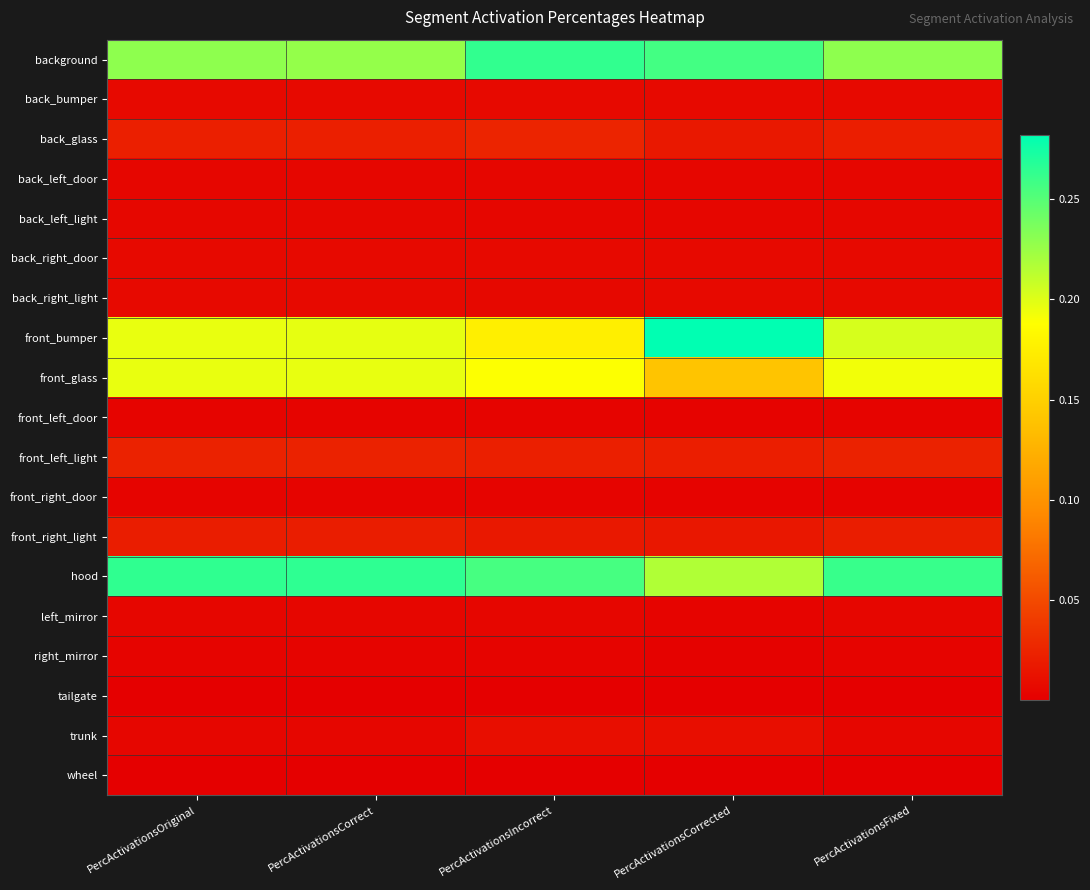

Reading right to left, transcribe all the data shown in this chart.

background: PercActivationsFixed=0.2	PercActivationsCorrected=0.3	PercActivationsIncorrect=0.3	PercActivationsCorrect=0.2	PercActivationsOriginal=0.2
back_bumper: PercActivationsFixed=0.0	PercActivationsCorrected=0.0	PercActivationsIncorrect=0.0	PercActivationsCorrect=0.0	PercActivationsOriginal=0.0
back_glass: PercActivationsFixed=0.0	PercActivationsCorrected=0.0	PercActivationsIncorrect=0.0	PercActivationsCorrect=0.0	PercActivationsOriginal=0.0
back_left_door: PercActivationsFixed=0.0	PercActivationsCorrected=0.0	PercActivationsIncorrect=0.0	PercActivationsCorrect=0.0	PercActivationsOriginal=0.0
back_left_light: PercActivationsFixed=0.0	PercActivationsCorrected=0.0	PercActivationsIncorrect=0.0	PercActivationsCorrect=0.0	PercActivationsOriginal=0.0
back_right_door: PercActivationsFixed=0.0	PercActivationsCorrected=0.0	PercActivationsIncorrect=0.0	PercActivationsCorrect=0.0	PercActivationsOriginal=0.0
back_right_light: PercActivationsFixed=0.0	PercActivationsCorrected=0.0	PercActivationsIncorrect=0.0	PercActivationsCorrect=0.0	PercActivationsOriginal=0.0
front_bumper: PercActivationsFixed=0.2	PercActivationsCorrected=0.3	PercActivationsIncorrect=0.2	PercActivationsCorrect=0.2	PercActivationsOriginal=0.2
front_glass: PercActivationsFixed=0.2	PercActivationsCorrected=0.1	PercActivationsIncorrect=0.2	PercActivationsCorrect=0.2	PercActivationsOriginal=0.2
front_left_door: PercActivationsFixed=0.0	PercActivationsCorrected=0.0	PercActivationsIncorrect=0.0	PercActivationsCorrect=0.0	PercActivationsOriginal=0.0
front_left_light: PercActivationsFixed=0.0	PercActivationsCorrected=0.0	PercActivationsIncorrect=0.0	PercActivationsCorrect=0.0	PercActivationsOriginal=0.0
front_right_door: PercActivationsFixed=0.0	PercActivationsCorrected=0.0	PercActivationsIncorrect=0.0	PercActivationsCorrect=0.0	PercActivationsOriginal=0.0
front_right_light: PercActivationsFixed=0.0	PercActivationsCorrected=0.0	PercActivationsIncorrect=0.0	PercActivationsCorrect=0.0	PercActivationsOriginal=0.0
hood: PercActivationsFixed=0.3	PercActivationsCorrected=0.2	PercActivationsIncorrect=0.3	PercActivationsCorrect=0.3	PercActivationsOriginal=0.3
left_mirror: PercActivationsFixed=0.0	PercActivationsCorrected=0.0	PercActivationsIncorrect=0.0	PercActivationsCorrect=0.0	PercActivationsOriginal=0.0
right_mirror: PercActivationsFixed=0.0	PercActivationsCorrected=0.0	PercActivationsIncorrect=0.0	PercActivationsCorrect=0.0	PercActivationsOriginal=0.0
tailgate: PercActivationsFixed=0.0	PercActivationsCorrected=0.0	PercActivationsIncorrect=0.0	PercActivationsCorrect=0.0	PercActivationsOriginal=0.0
trunk: PercActivationsFixed=0.0	PercActivationsCorrected=0.0	PercActivationsIncorrect=0.0	PercActivationsCorrect=0.0	PercActivationsOriginal=0.0
wheel: PercActivationsFixed=0.0	PercActivationsCorrected=0.0	PercActivationsIncorrect=0.0	PercActivationsCorrect=0.0	PercActivationsOriginal=0.0